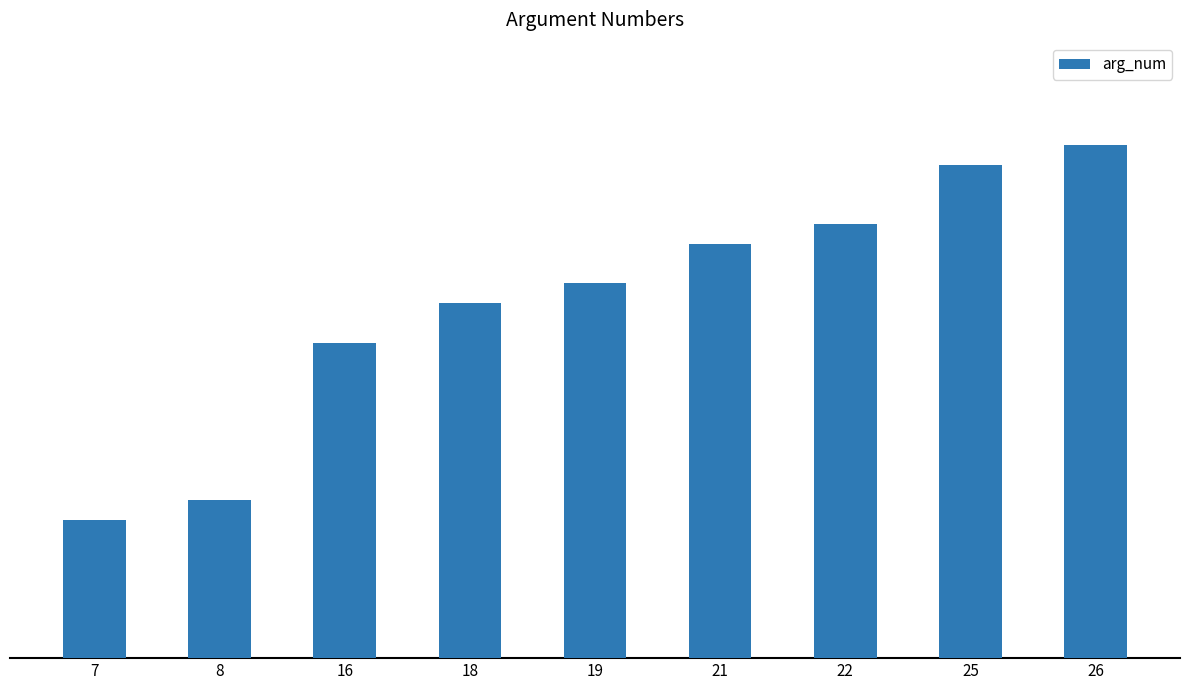

Are the bars horizontal?

No